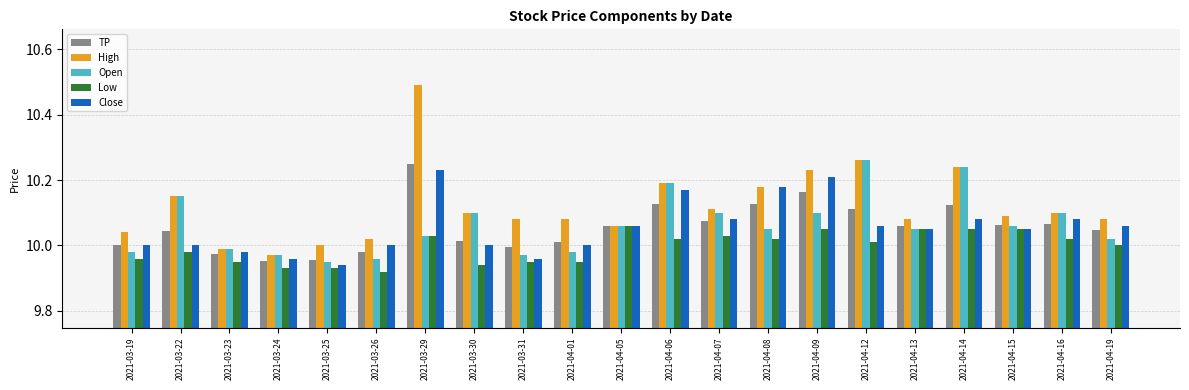

At which label does High reach its minimum?

2021-03-24